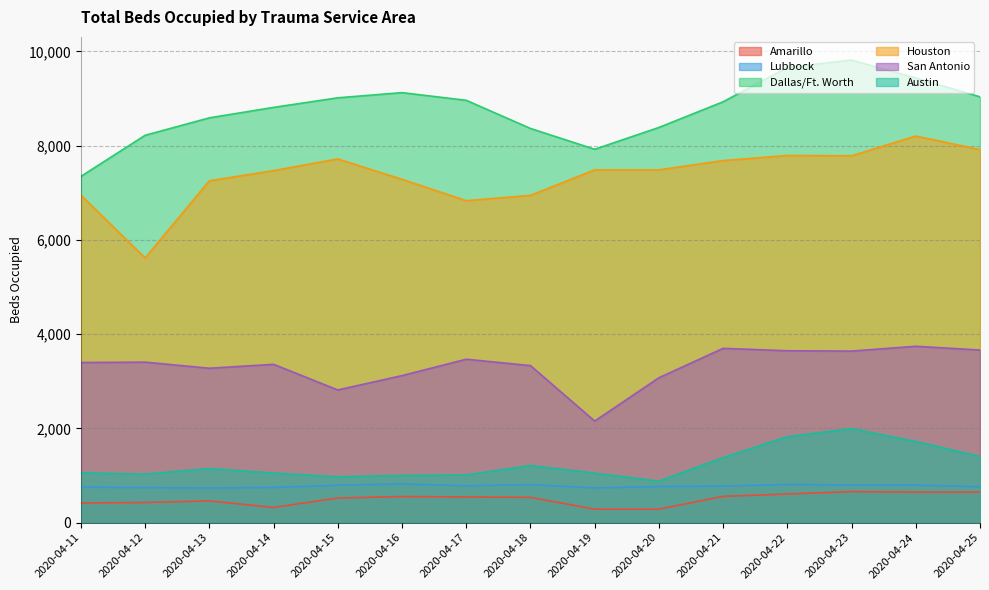

Reading left to right, extract all data points from this chart.

Amarillo: 417	427	461	322	522	553	545	535	286	286	557	607	658	647	648
Lubbock: 755	744	734	748	795	823	782	807	736	769	777	811	801	798	765
Dallas/Ft. Worth: 7347	8219	8589	8811	9014	9124	8961	8364	7922	8385	8930	9659	9816	9435	9035
Houston: 6949	5616	7254	7469	7717	7284	6831	6944	7485	7485	7682	7790	7784	8202	7916
San Antonio: 3398	3405	3276	3359	2815	3120	3467	3332	2155	3074	3698	3647	3640	3742	3662
Austin: 1059	1028	1148	1052	973	1001	1011	1212	1050	881	1379	1824	1994	1722	1404